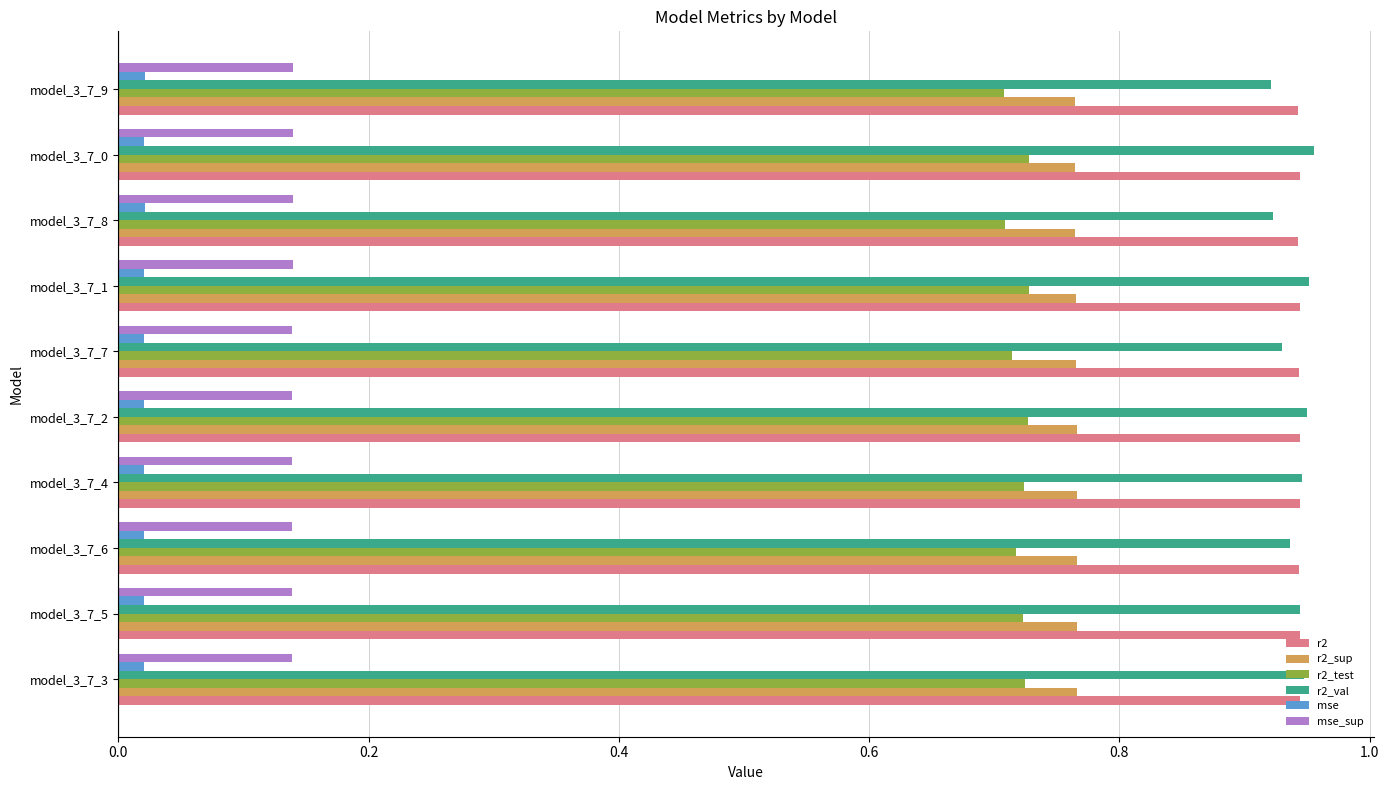

What is the sum of all r2_val values?

9.4